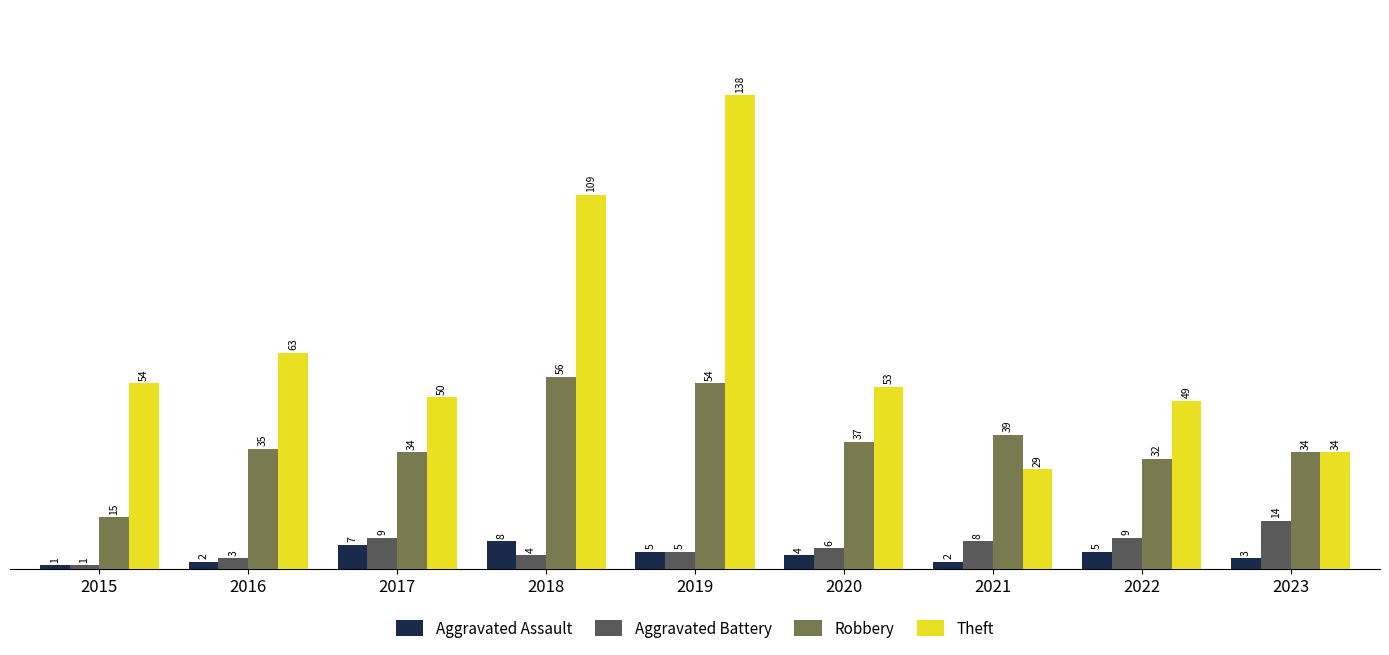

What is the lowest value of the Aggravated Battery series?

1